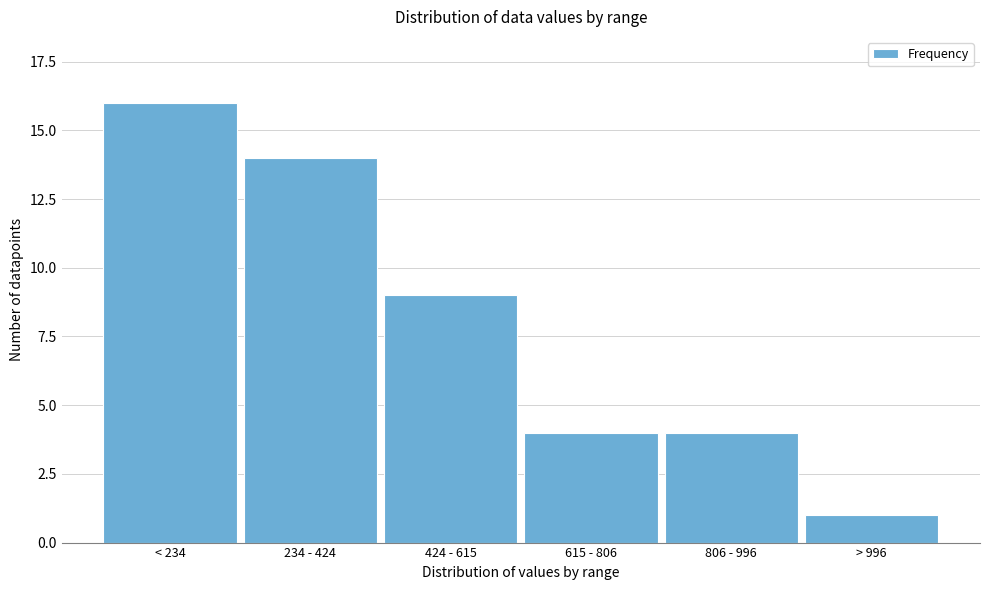

Reading left to right, transcribe all the data shown in this chart.

16	14	9	4	4	1